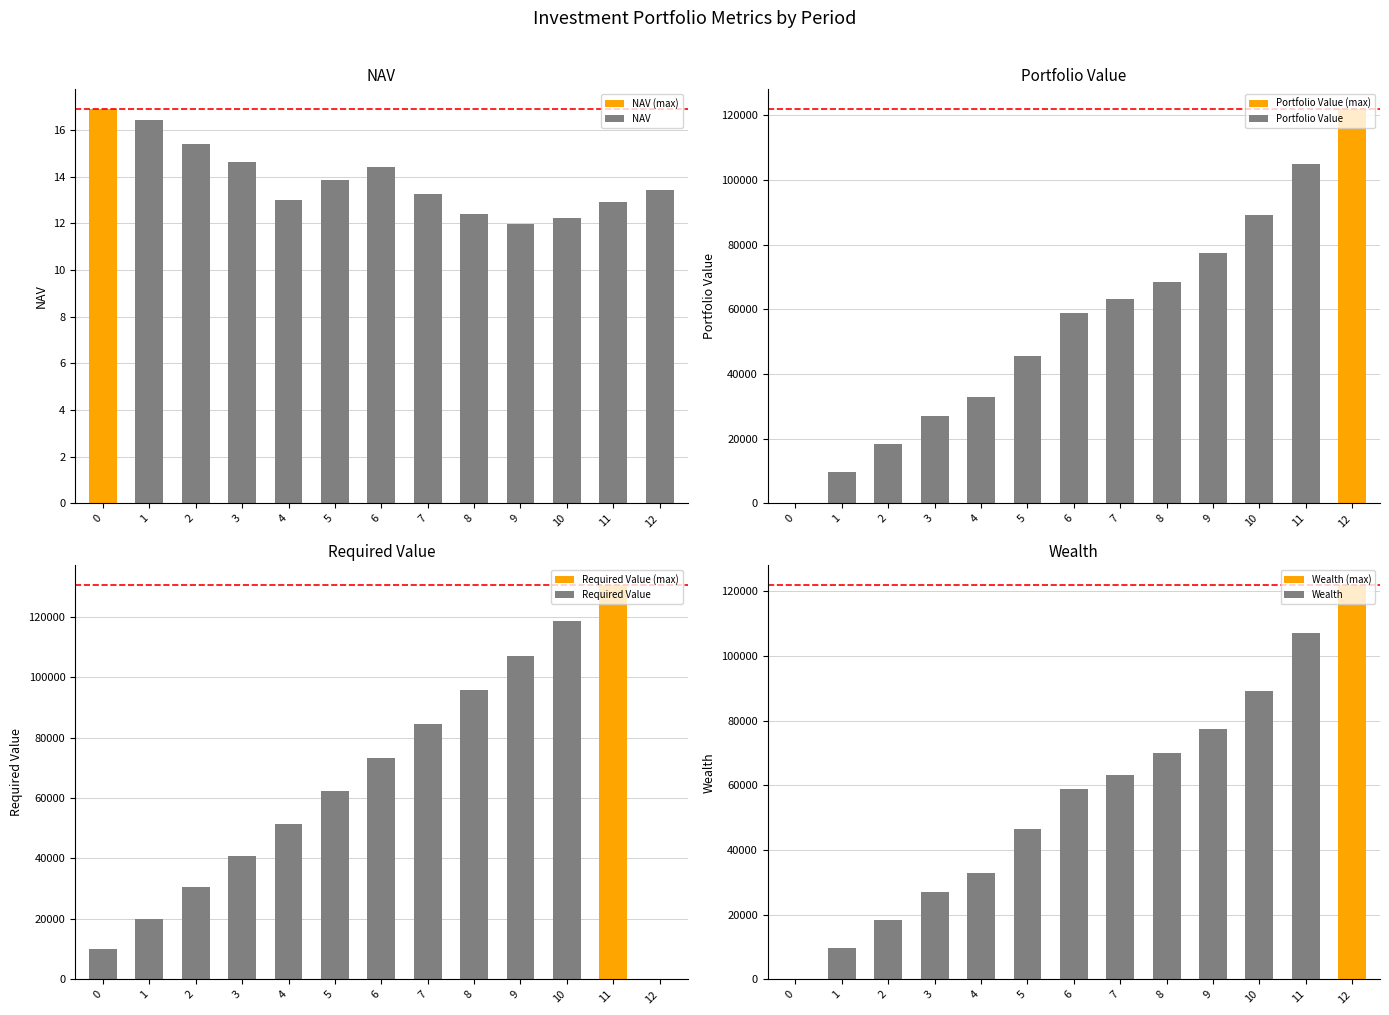

What is the value of the Wealth bar at the 9th from the left?

70011.6